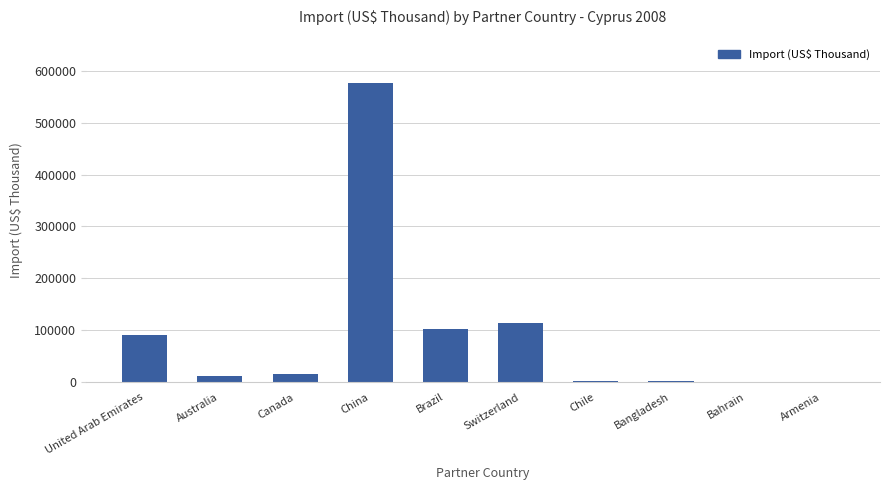

Is it true that the value at China is 914413.8?

False